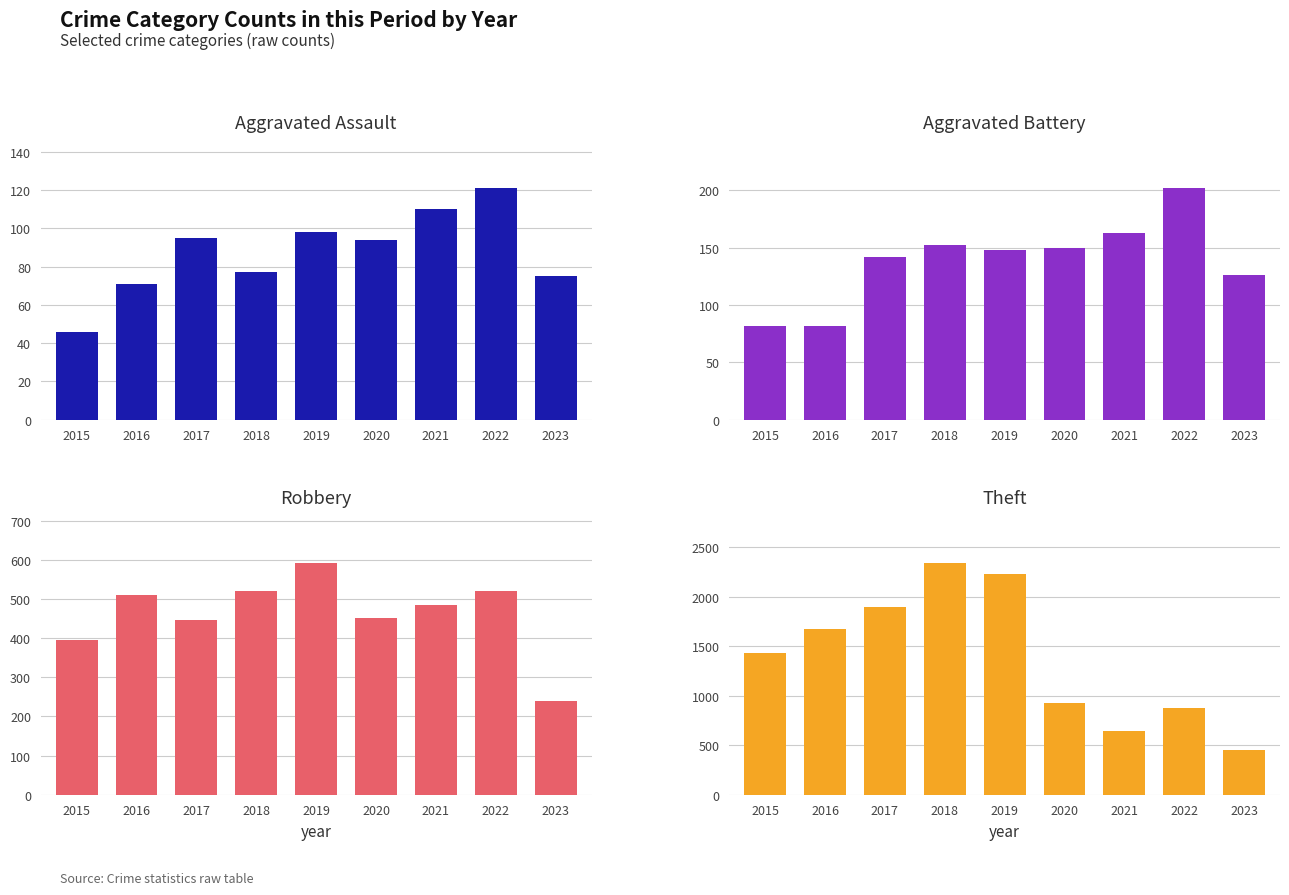

What is the sum of all Aggravated Battery values?

1247